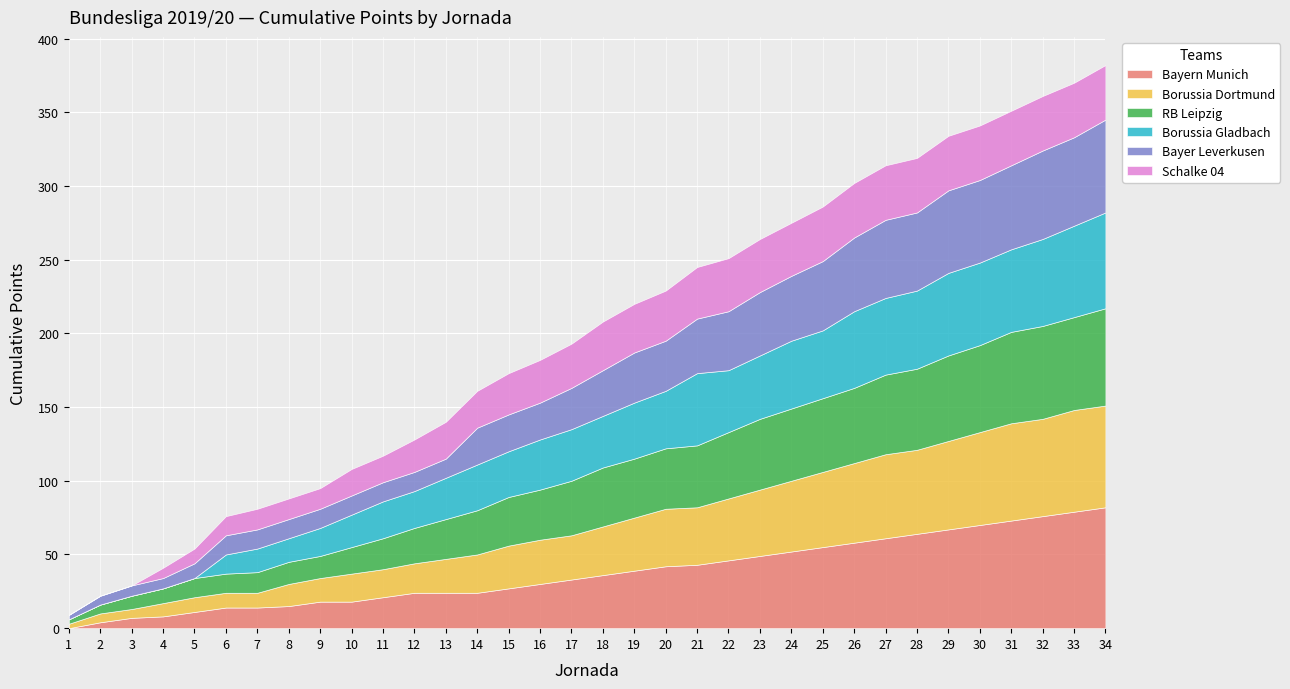

What is the minimum value for RB Leipzig?

3